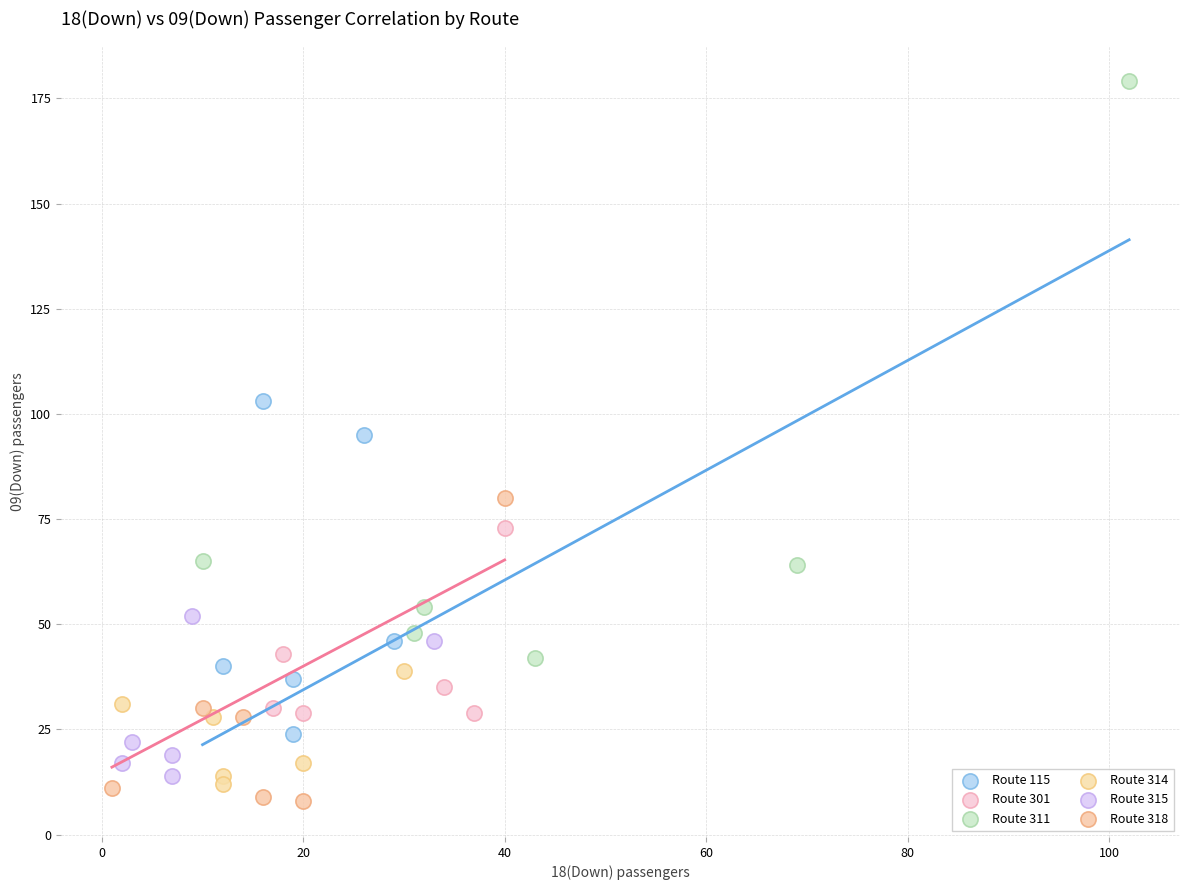

Which series contains the highest Y value?

Route 311